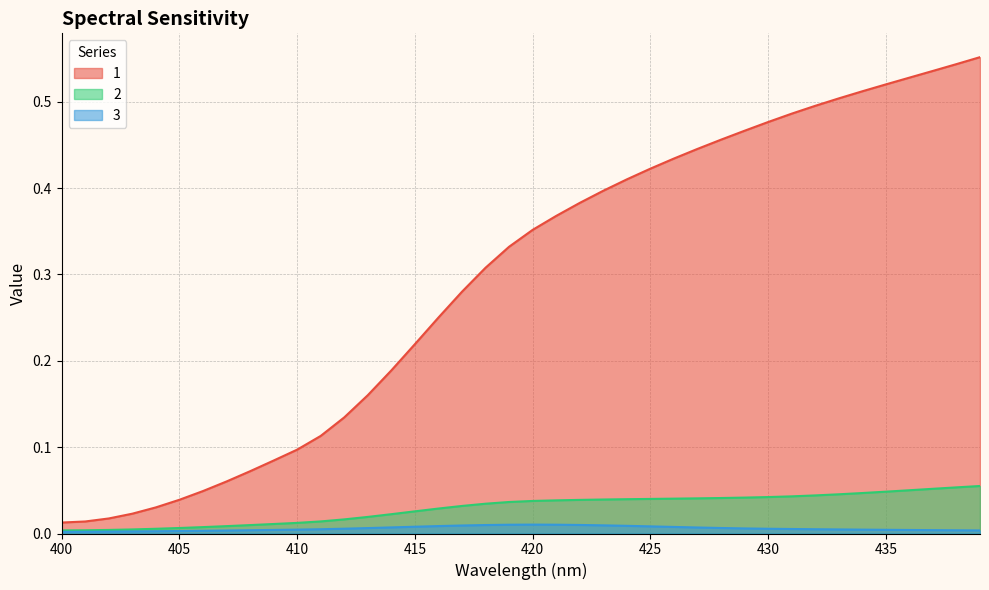

Reading right to left, transcribe all the data shown in this chart.

1: 0.6	0.5	0.5	0.5	0.5	0.5	0.5	0.5	0.5	0.5	0.5	0.5	0.4	0.4	0.4	0.4	0.4	0.4	0.4	0.4	0.3	0.3	0.3	0.3	0.2	0.2	0.2	0.1	0.1	0.1	0.1	0.1	0.1	0.0	0.0	0.0	0.0	0.0	0.0	0.0
2: 0.1	0.1	0.1	0.1	0.0	0.0	0.0	0.0	0.0	0.0	0.0	0.0	0.0	0.0	0.0	0.0	0.0	0.0	0.0	0.0	0.0	0.0	0.0	0.0	0.0	0.0	0.0	0.0	0.0	0.0	0.0	0.0	0.0	0.0	0.0	0.0	0.0	0.0	0.0	0.0
3: 0.0	0.0	0.0	0.0	0.0	0.0	0.0	0.0	0.0	0.0	0.0	0.0	0.0	0.0	0.0	0.0	0.0	0.0	0.0	0.0	0.0	0.0	0.0	0.0	0.0	0.0	0.0	0.0	0.0	0.0	0.0	0.0	0.0	0.0	0.0	0.0	0.0	0.0	0.0	0.0